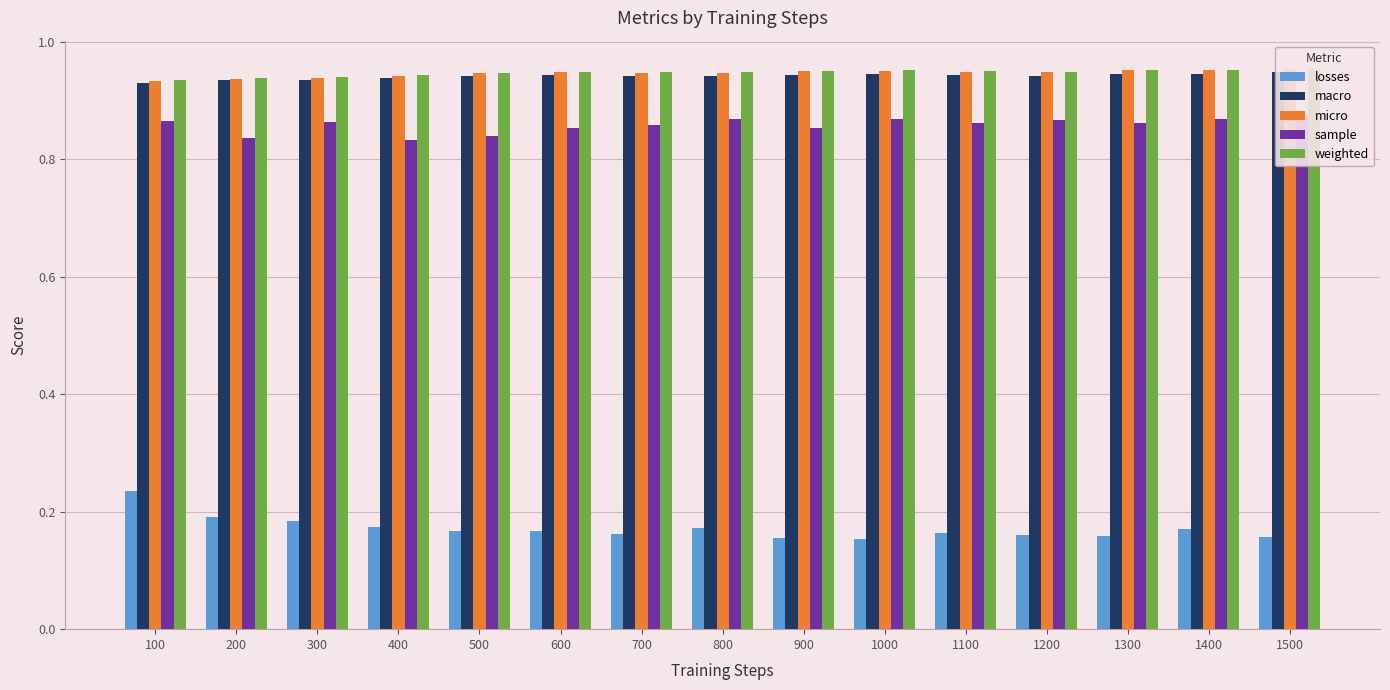

How many bars are there in each group?

5